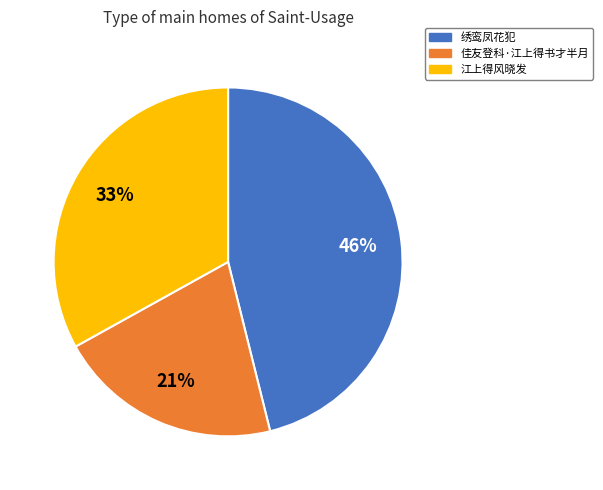

Does any single category account for the majority?

No